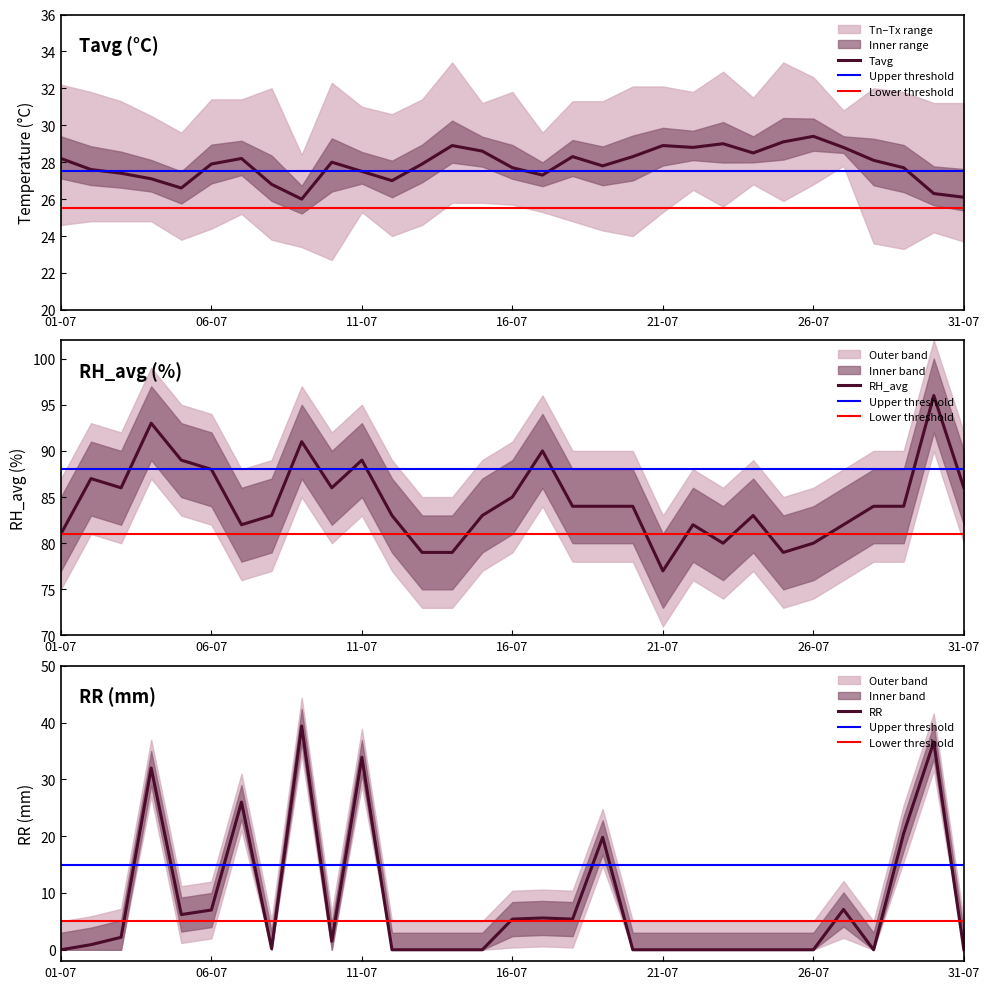

What is the difference between the second highest and second lowest values in the Tavg series?

3.0